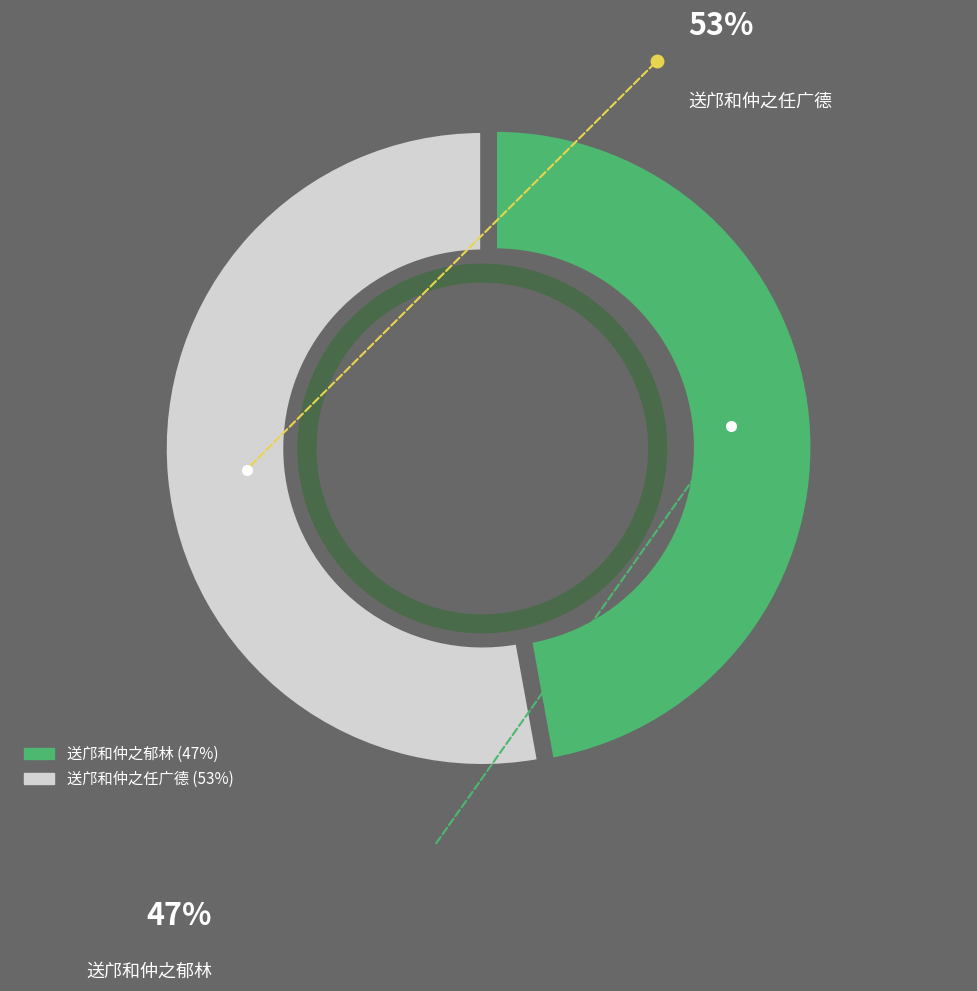

Combined, what portion of the pie is 送邝和仲之任广德 and 送邝和仲之郁林?

100.0%